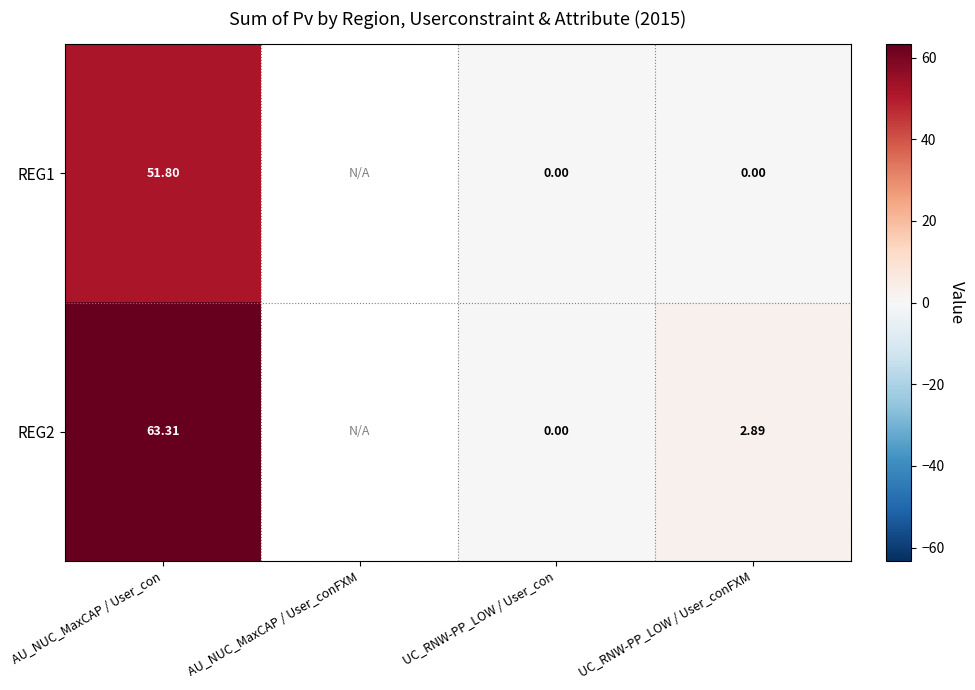

How many data points does each series have?

4